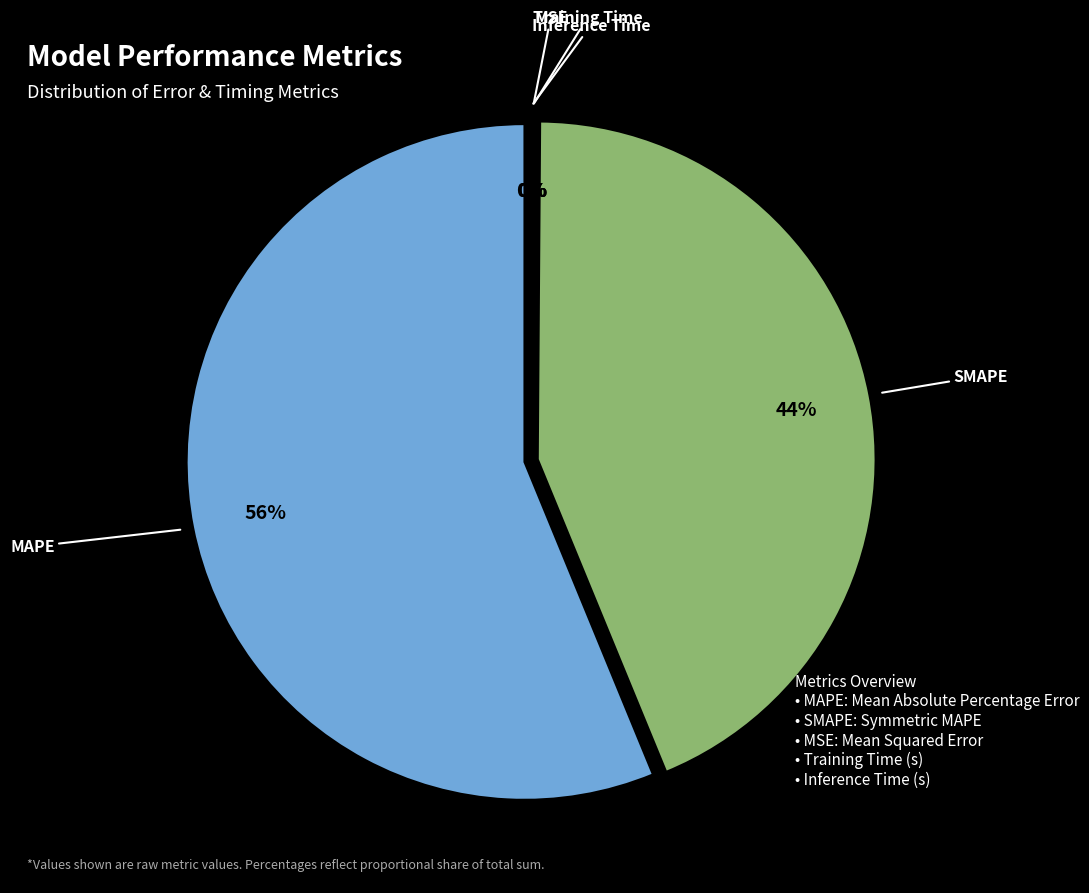

True or false: Inference Time accounts for 0% of the total.

True